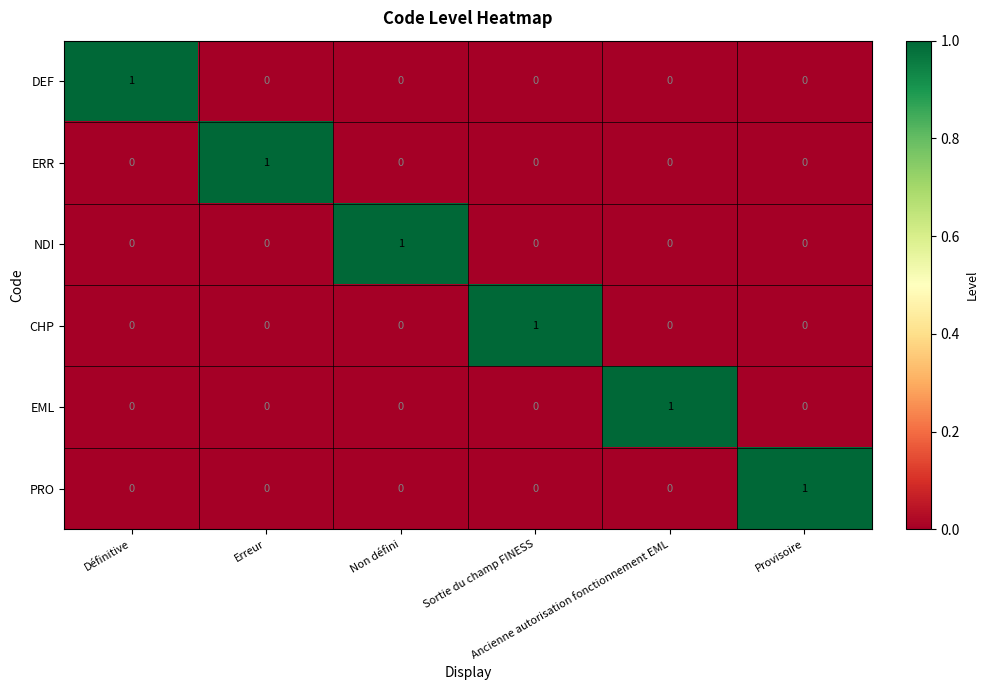

What is the total value across all series at Provisoire?

1